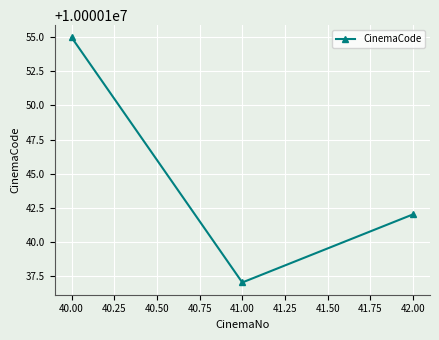

What is the average value?

10000145